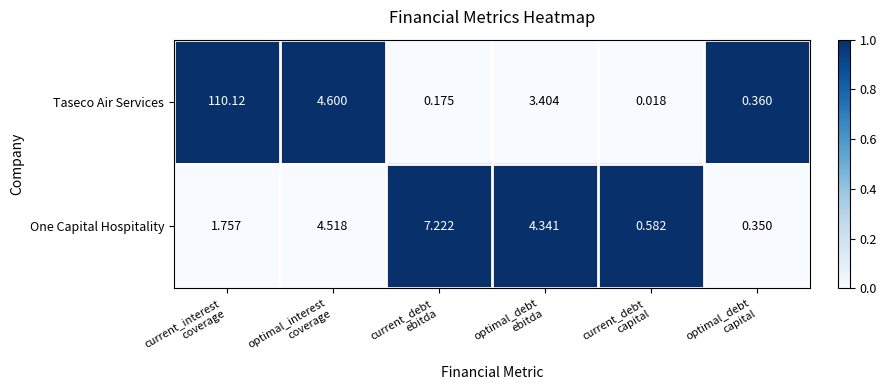

Which series has the largest range (max minus min)?

Taseco Air Services